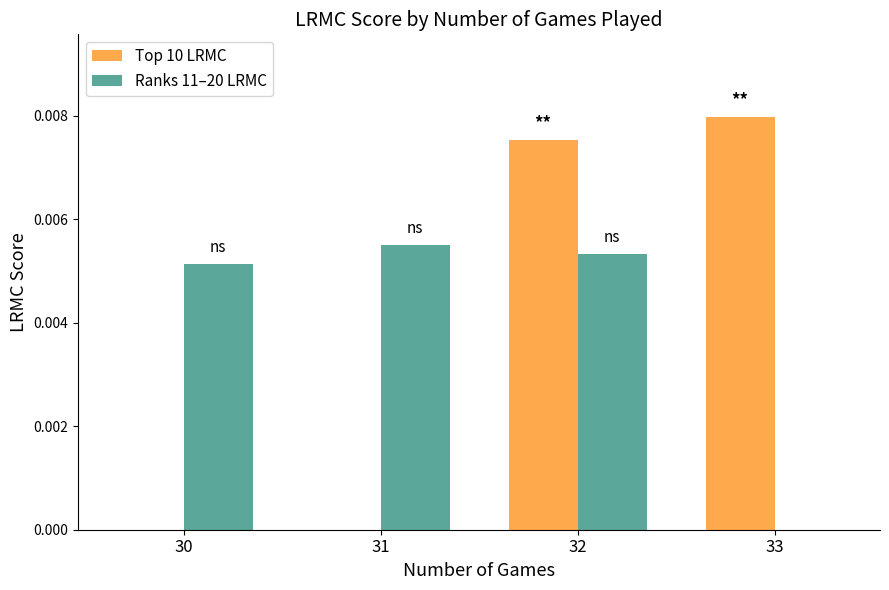

Count the Top 10 LRMC values in the range 0 to 1.

4